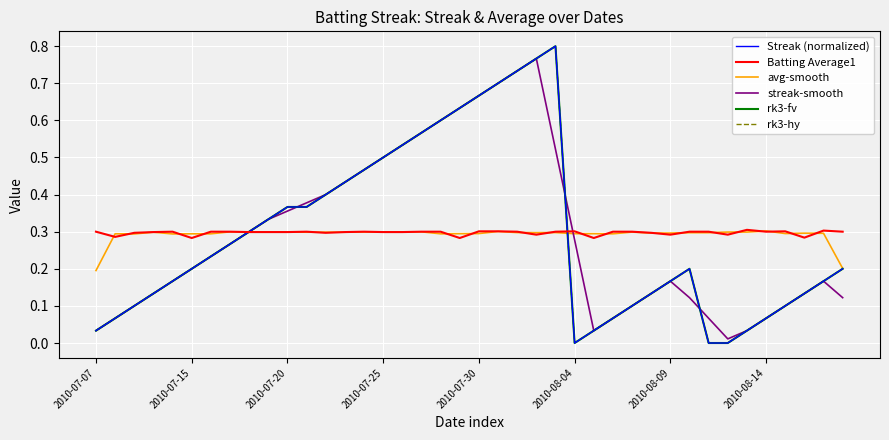

What is the value of the rk3-hy point at the 7th from the left?

0.2